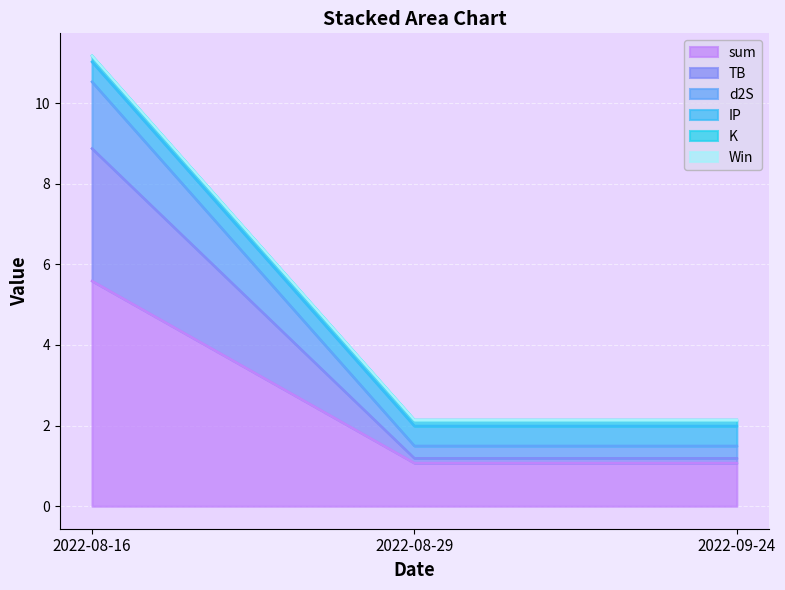

Which series changed the most between 2022-08-16 and 2022-08-29?

sum